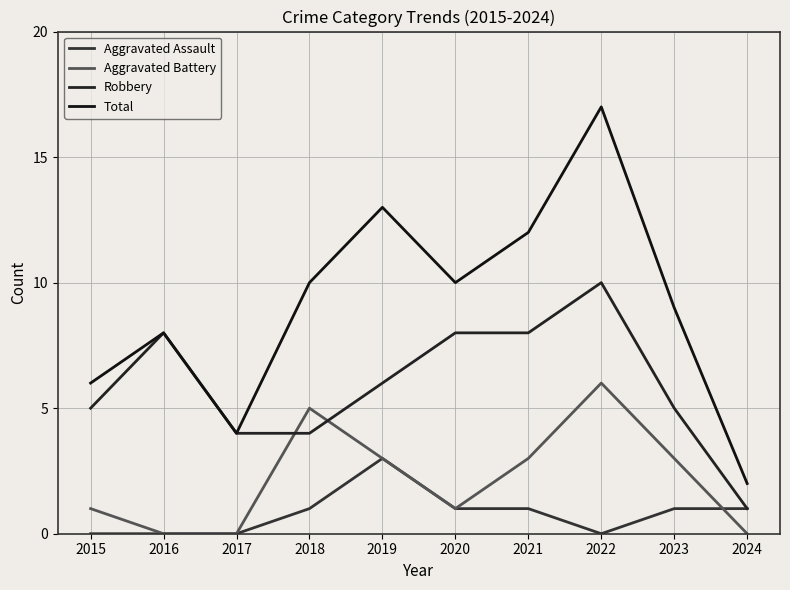

Is this an area chart (filled region under the line)?

No